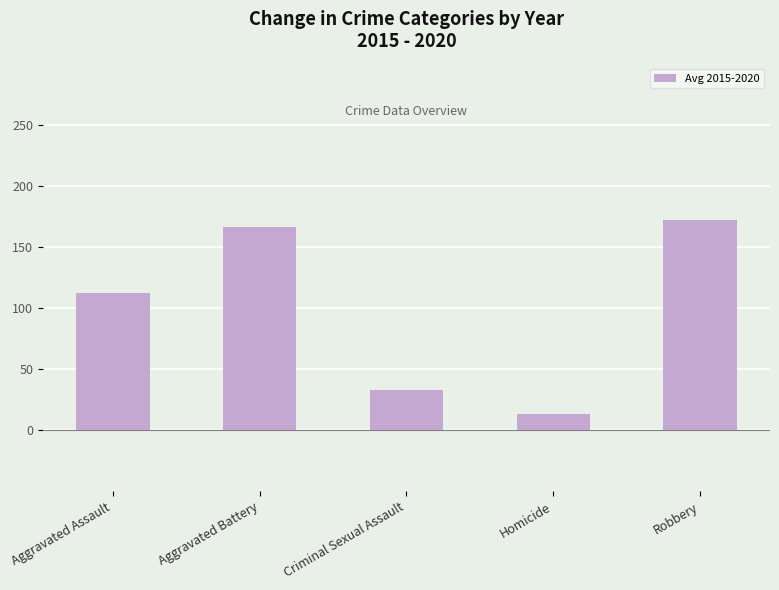

True or false: the data shows 98.7 at Robbery.

False